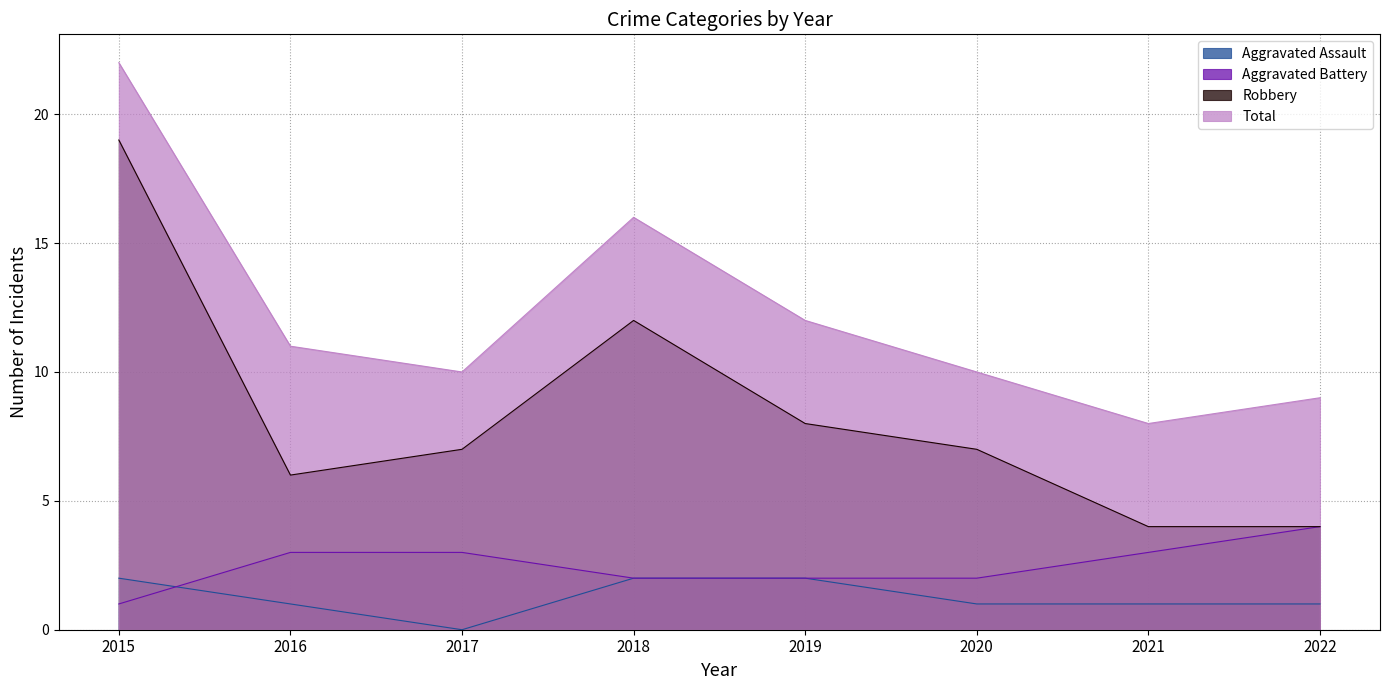

Read the Aggravated Battery value at 2015.

1